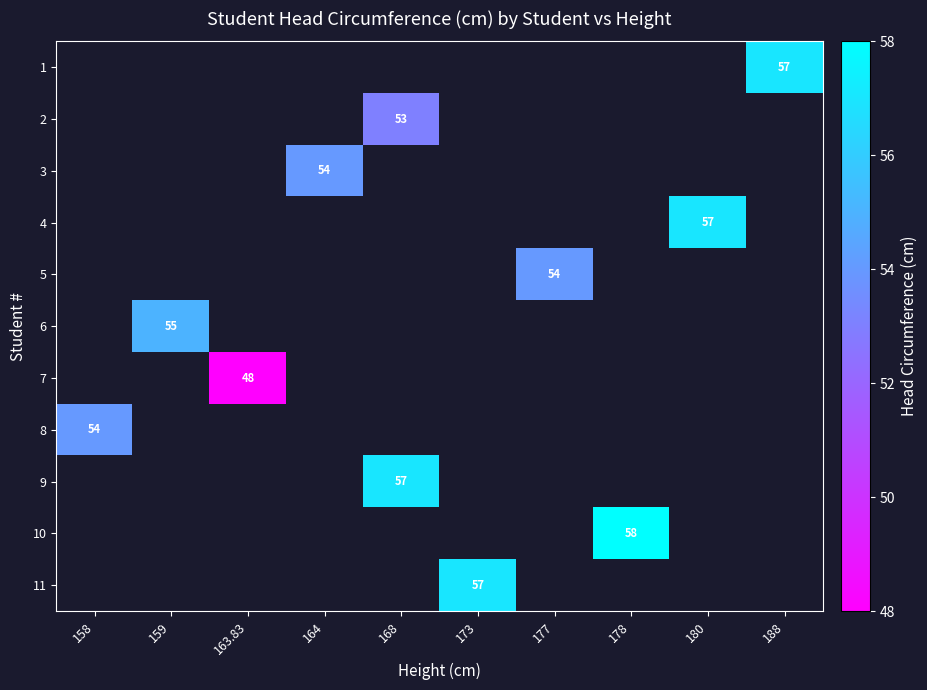

What is the smallest value displayed?

48.0